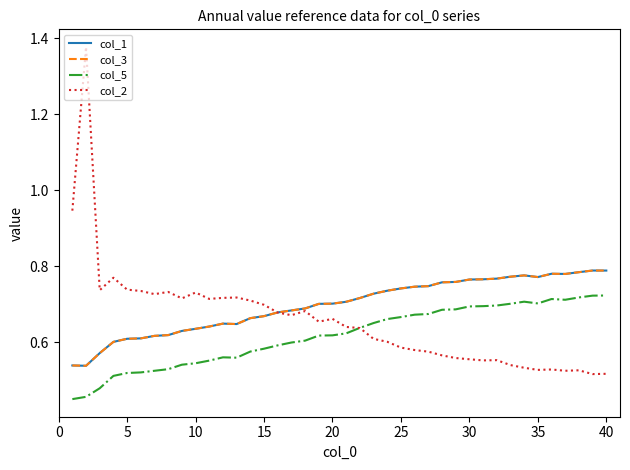

Which series has the largest total across all categories?

col_1